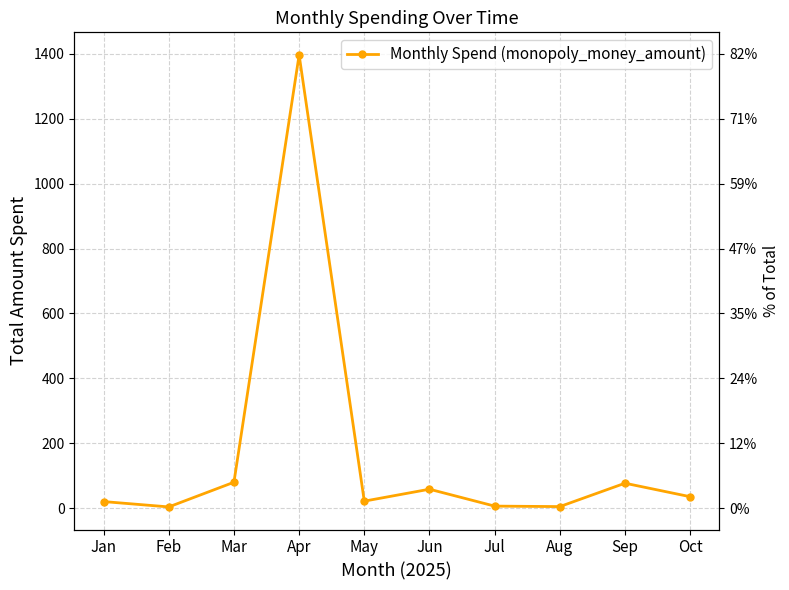

What is the difference between the second highest and second lowest values?

75.1